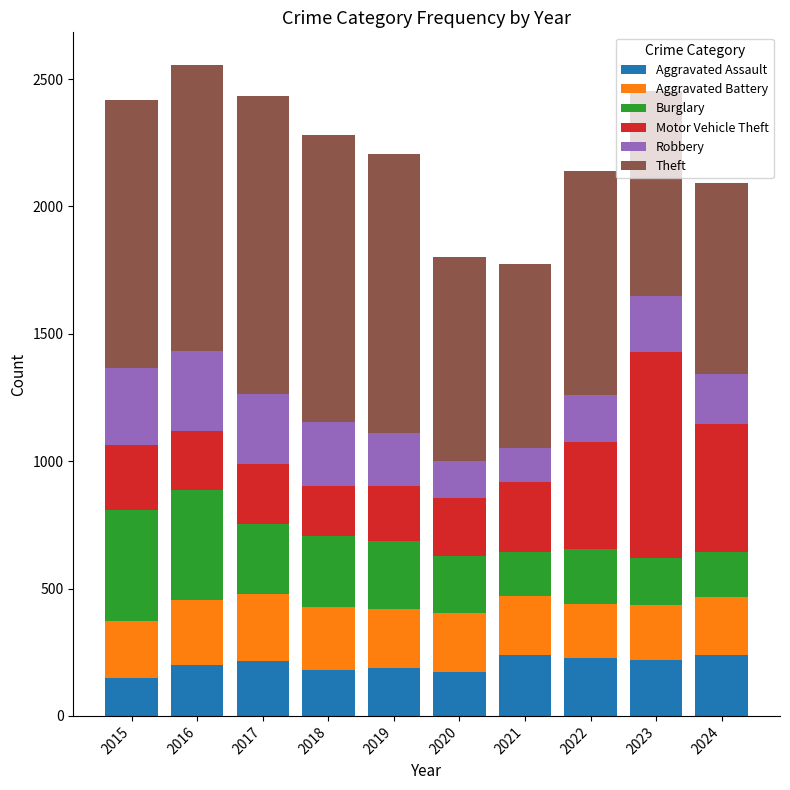

What is the total value across all series at 2017?

2435